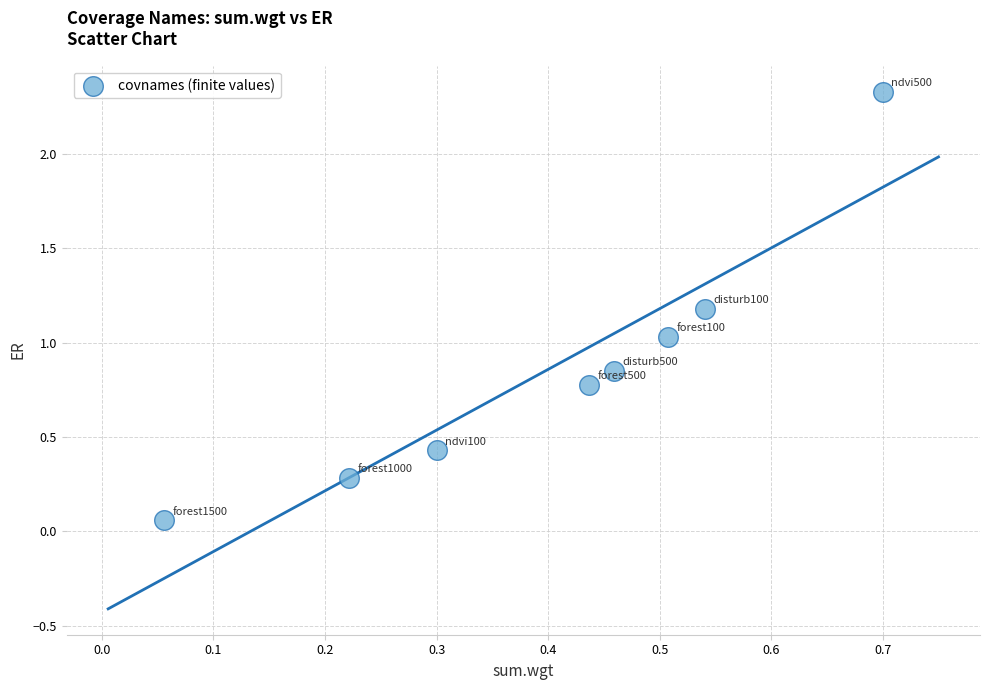

What is the range of X values (max minus min)?

0.6